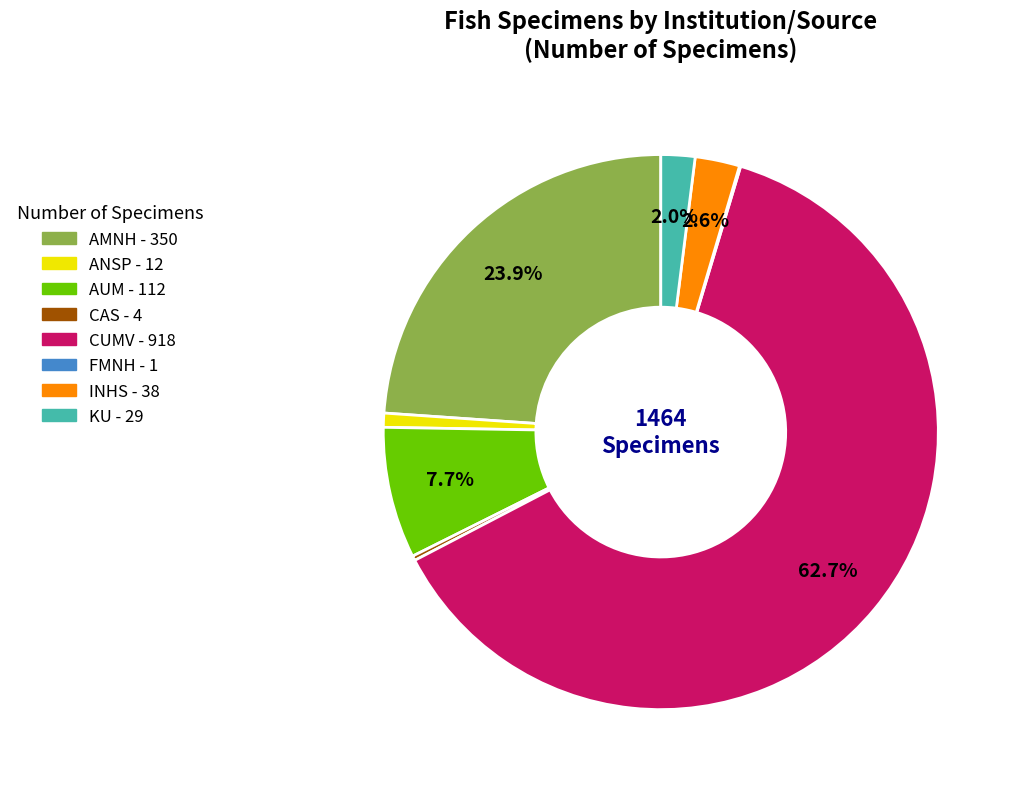

What percentage is the INHS slice, to the nearest percent?

3%